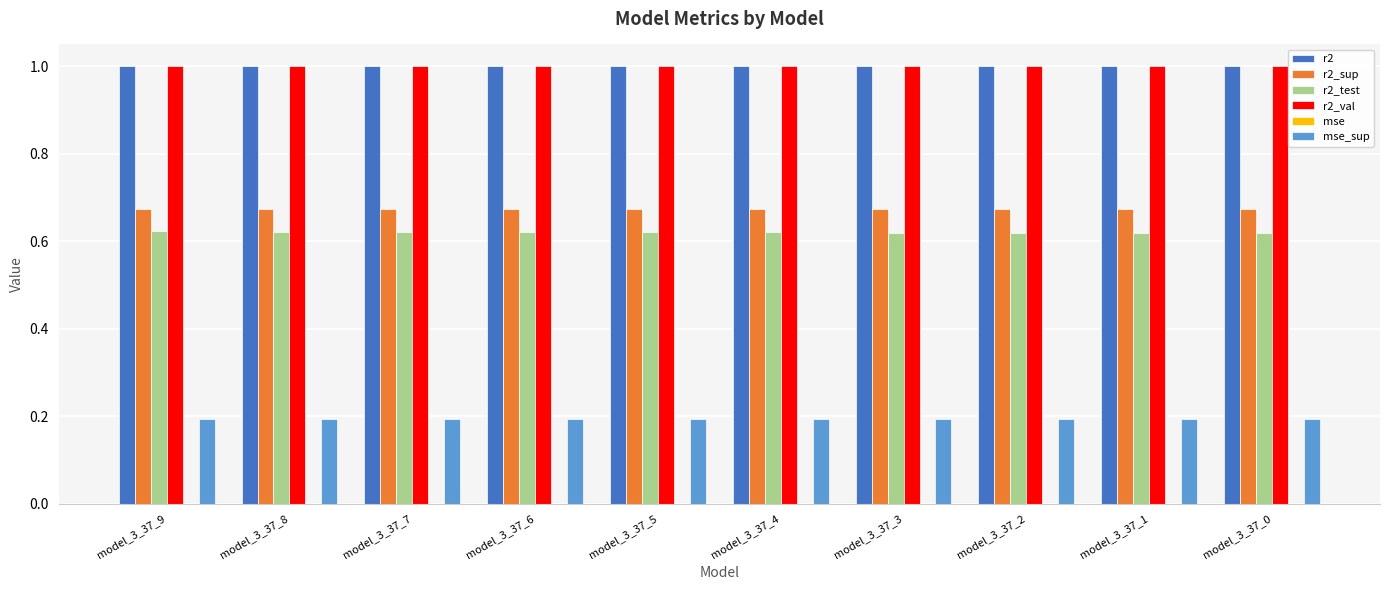

True or false: r2_val has a value of 1.3 at model_3_37_2.

False